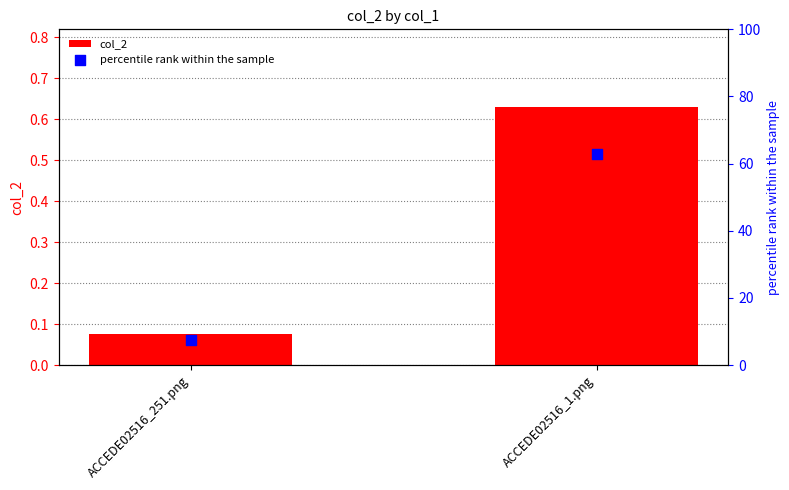

Which series contains the lowest Y value?

col_2